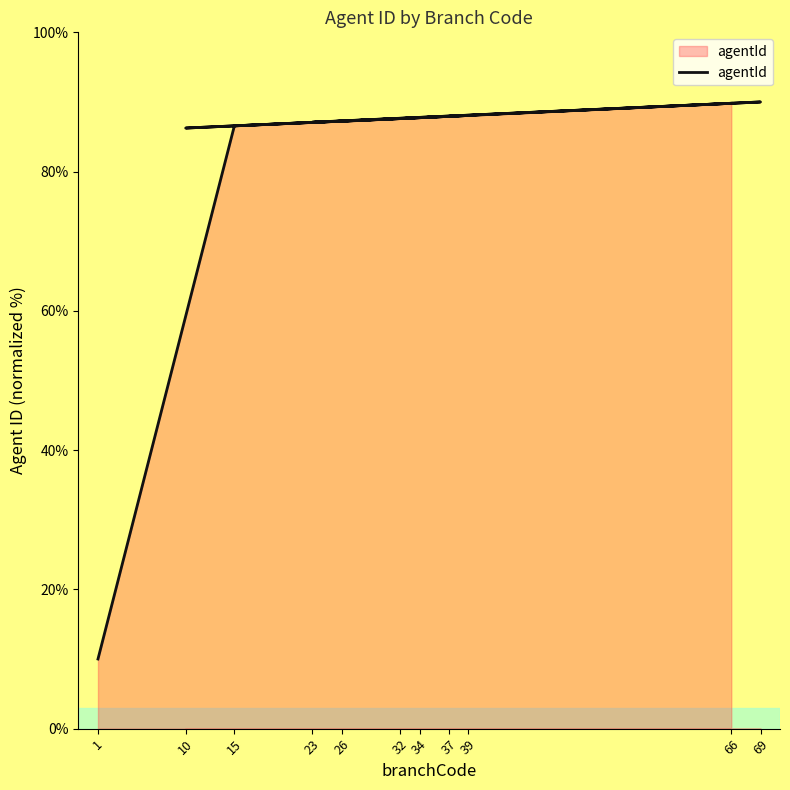

Rank the categories by value from lowest to highest.

1, 10, 15, 23, 26, 32, 34, 37, 39, 66, 69